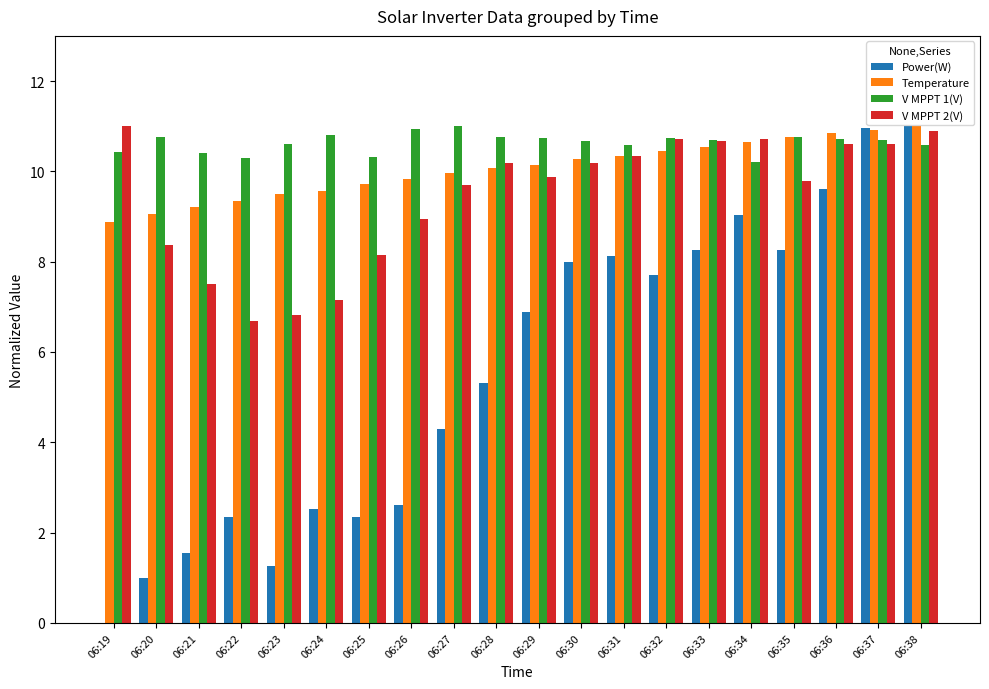

What are all the series names shown in the legend?

Power(W), Temperature, V MPPT 1(V), V MPPT 2(V)